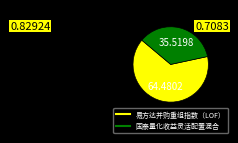

Is it true that 易方达并购重组指数（LOF） is 50% of the pie?

False